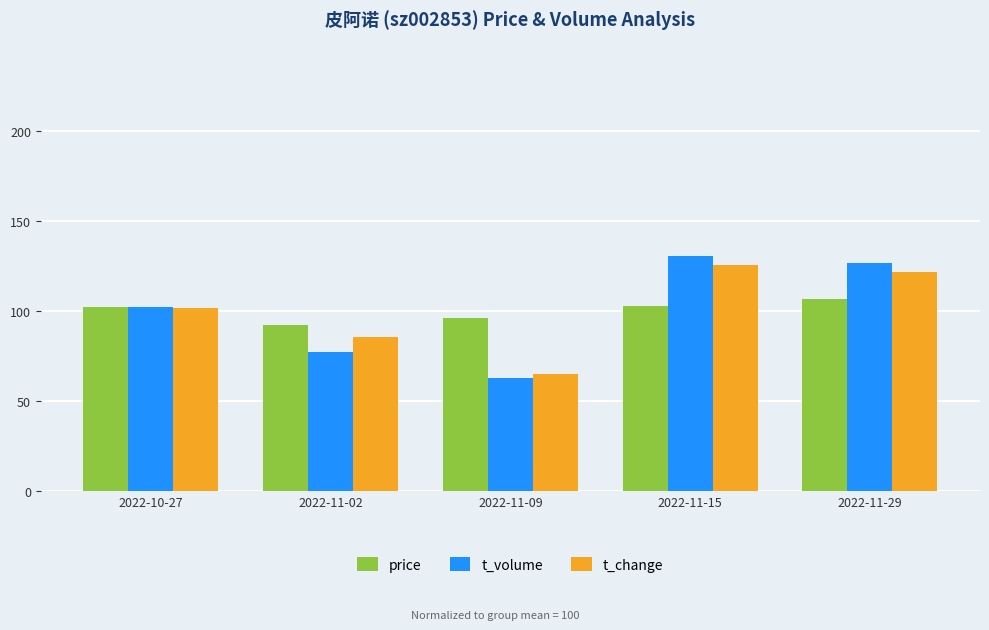

What is the difference between the maximum and minimum values in the t_change series?

60.5